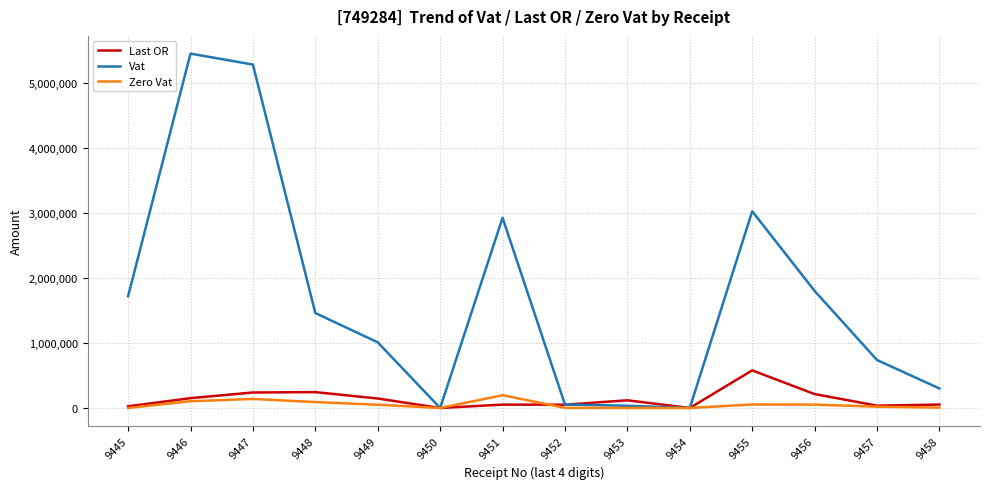

Is the value of Last OR at 9450 greater than the value of Vat at 9445?

No